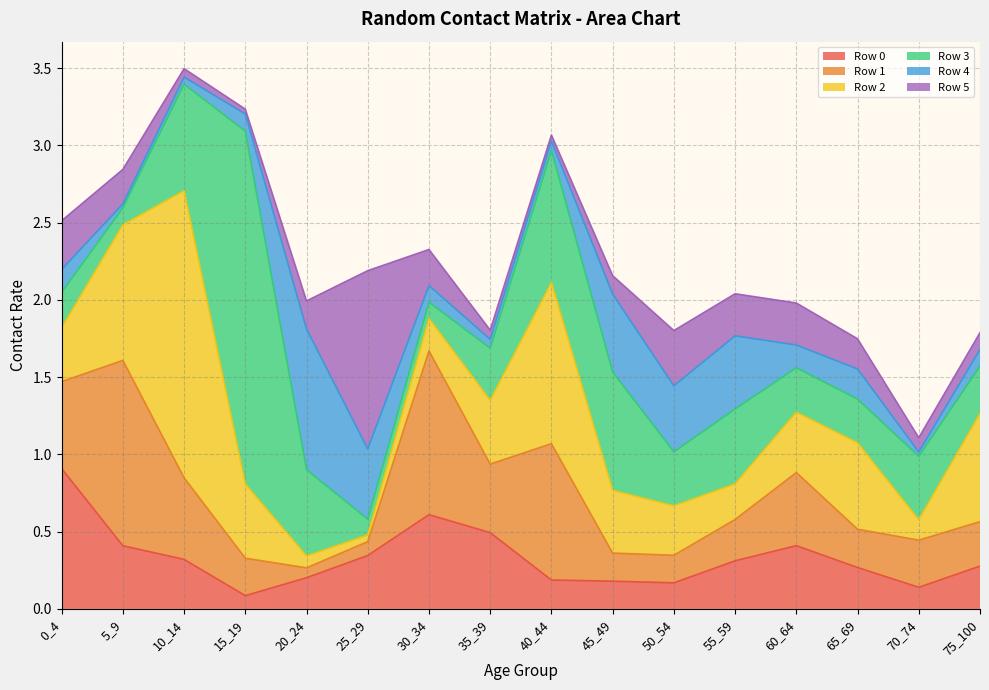

What is the sum of the Row 0 values at 10_14 and 45_49?

0.5